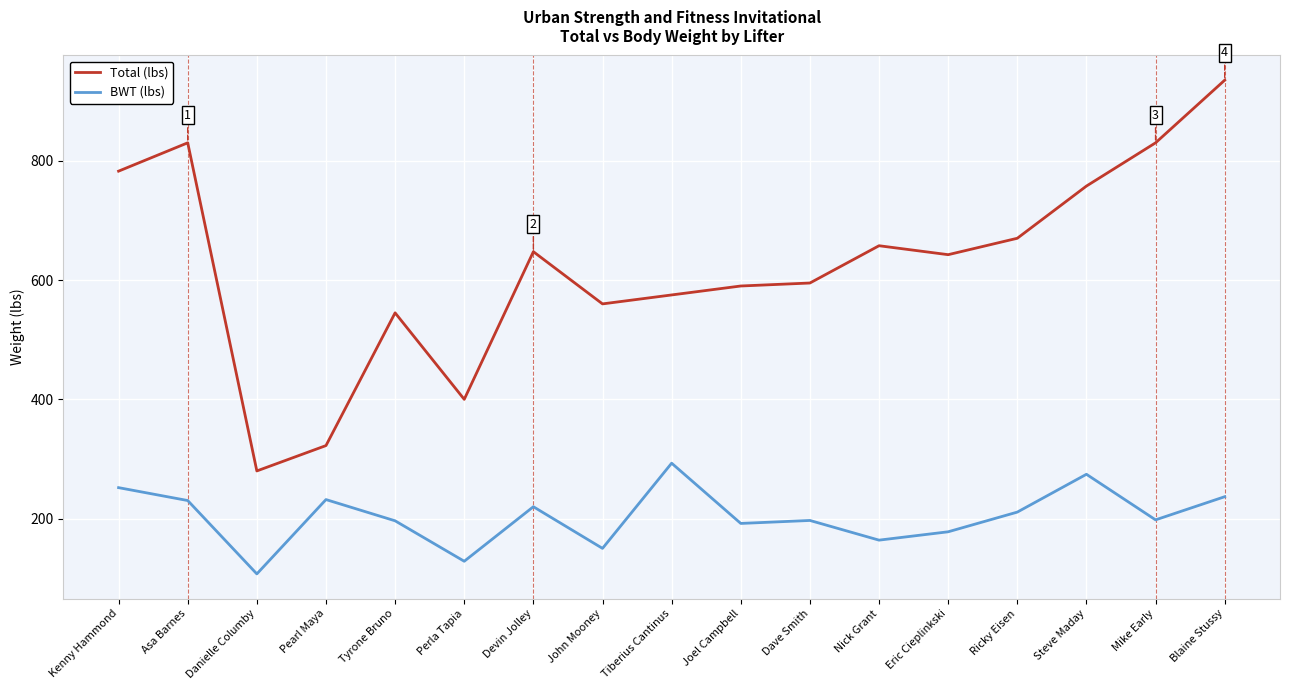

Rank the series at Joel Campbell from highest to lowest value.

Total (lbs), BWT (lbs)